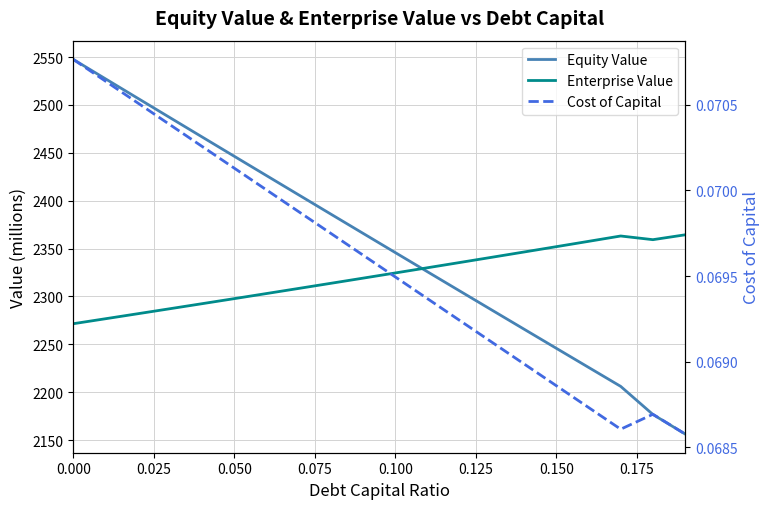

What is the label of the 10th point from the right?

0.100